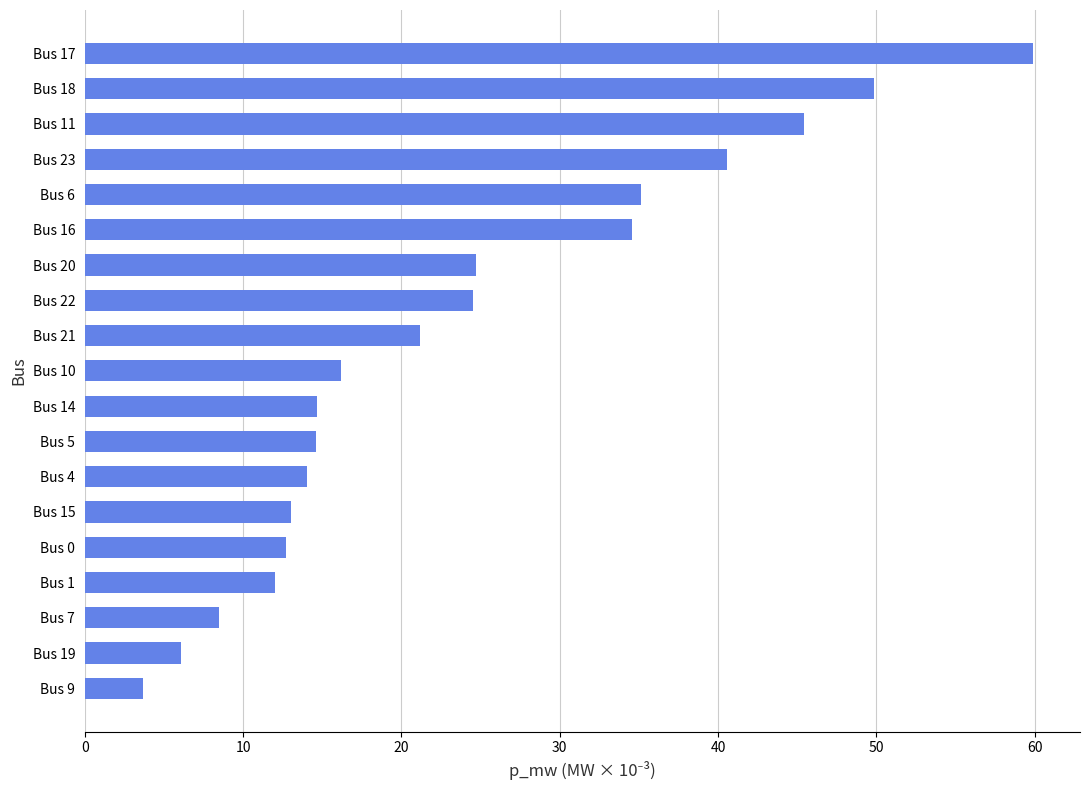

What is the difference between the maximum and second lowest values?

53.8